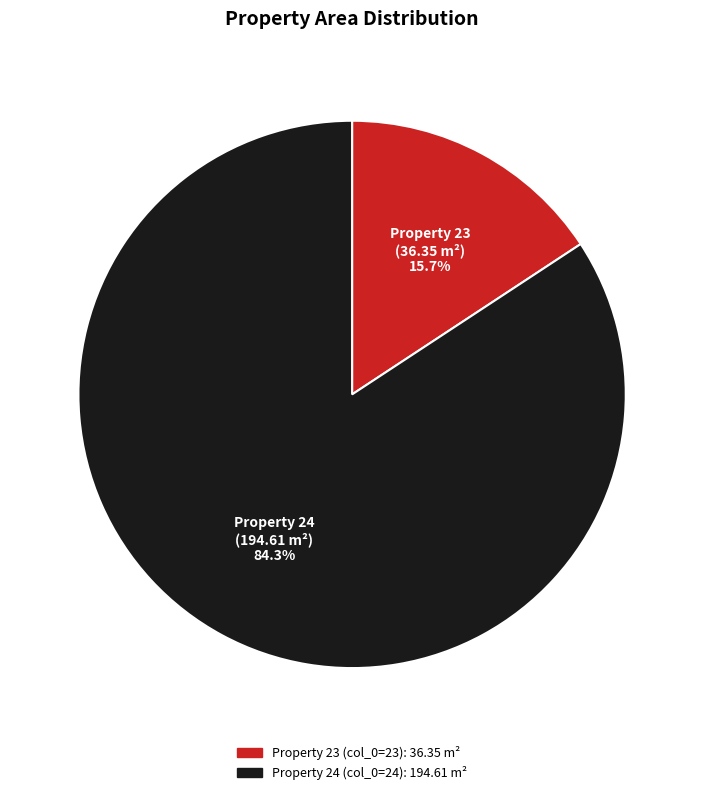

Is there a majority slice in this chart?

Yes